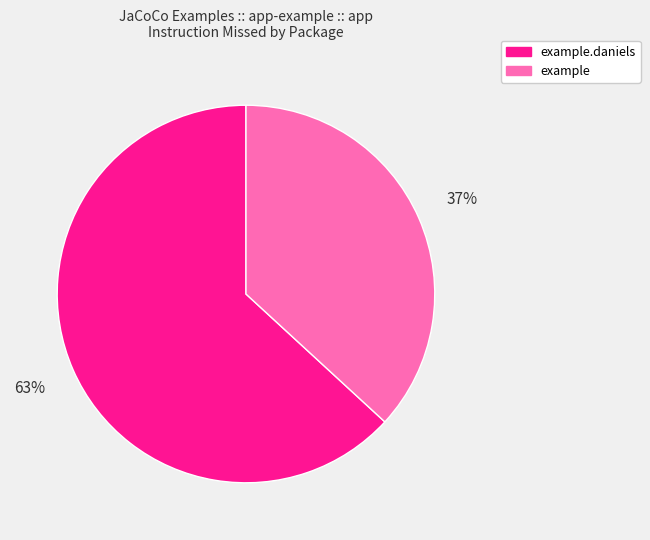

Is the sum of example.daniels and example greater than half?

Yes